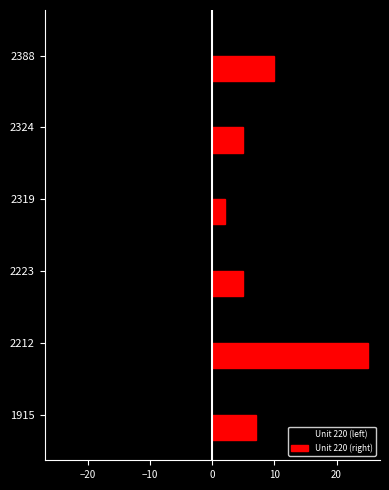

Rank the series by their maximum value, from highest to lowest.

Unit 220 (right), Unit 220 (left)